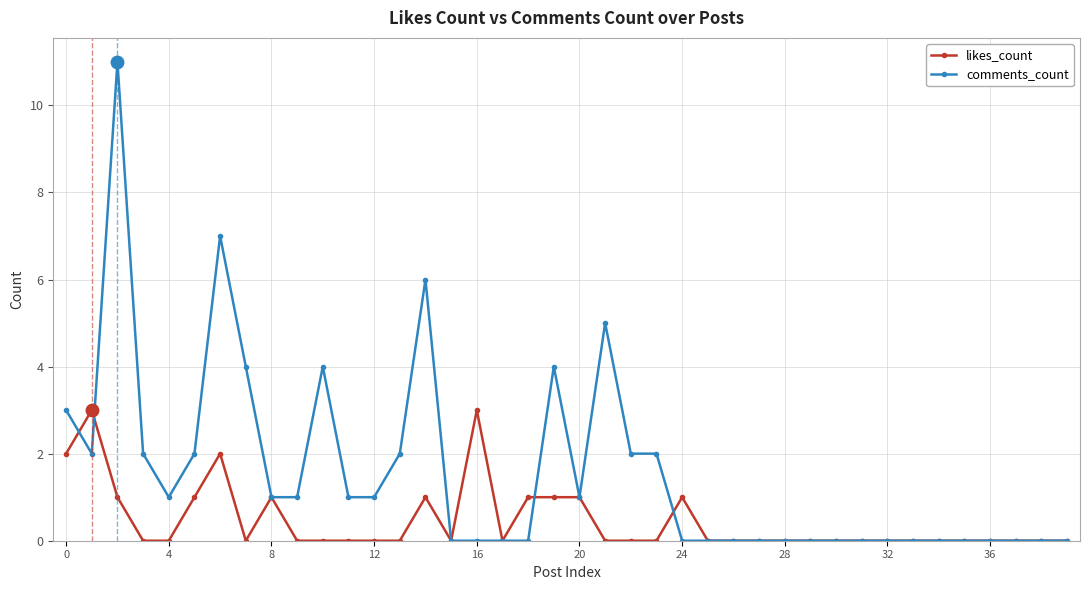

List the series in order of their overall mean, lowest first.

likes_count, comments_count